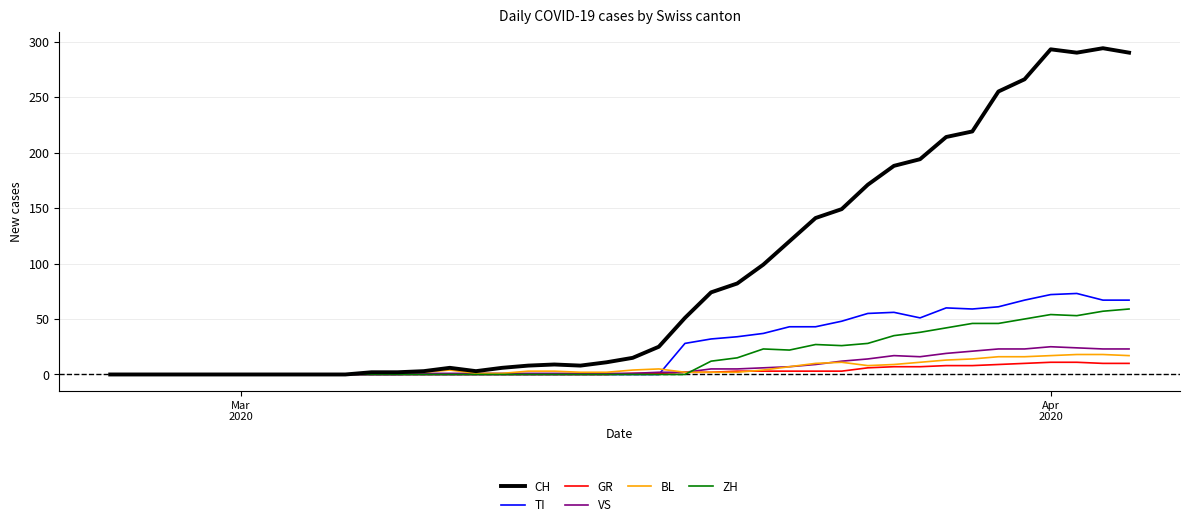

What are all the series names shown in the legend?

CH, TI, GR, VS, BL, ZH